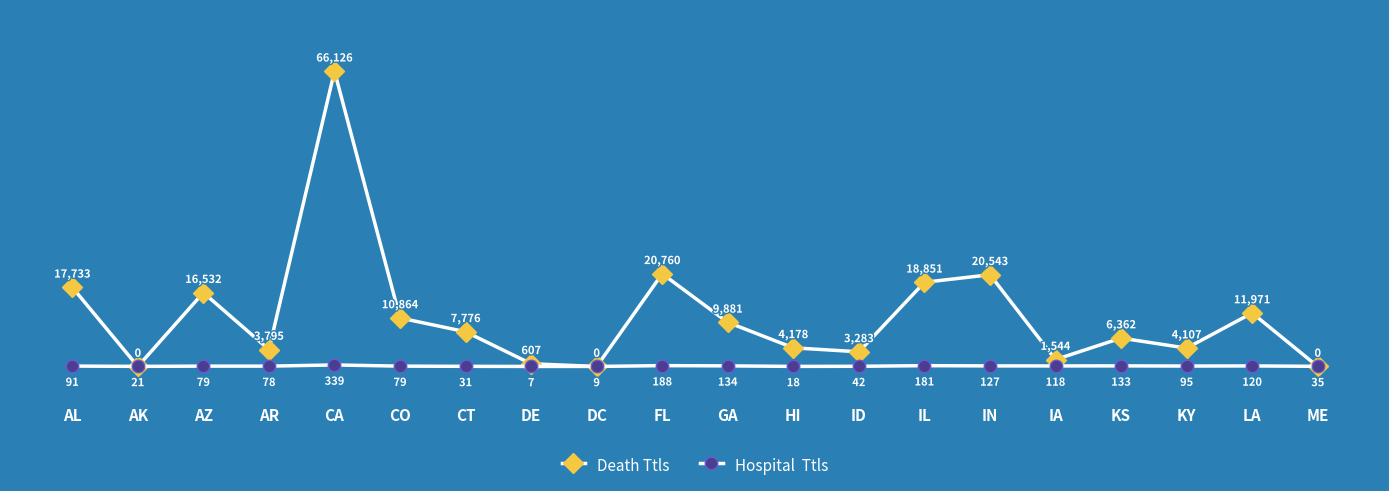

At which category does the chart reach its peak across all series?

CA